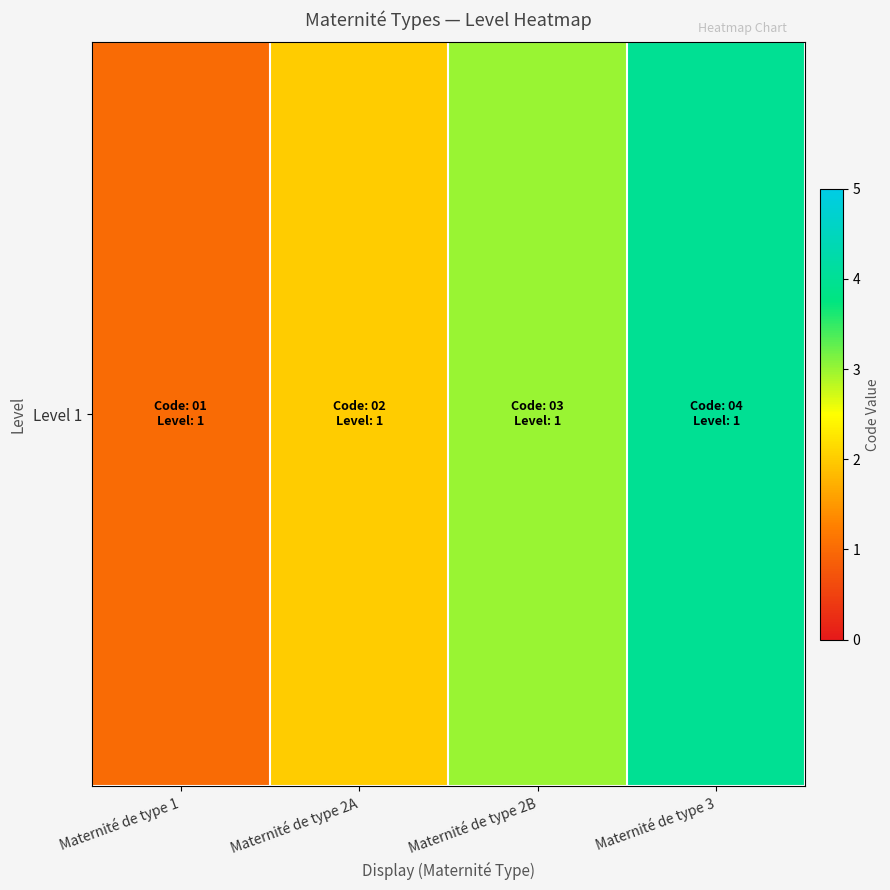

What is the ratio of the value at Maternité de type 1 to the value at Maternité de type 2B?

0.3